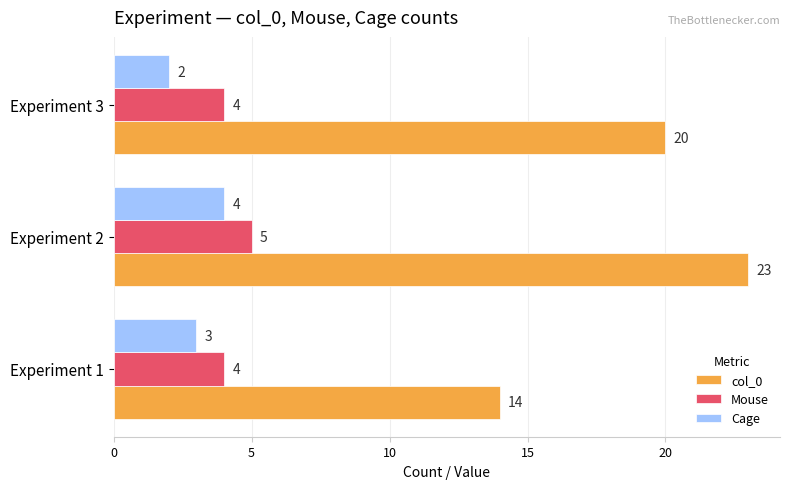

What is the total value across all series at Experiment 3?

26